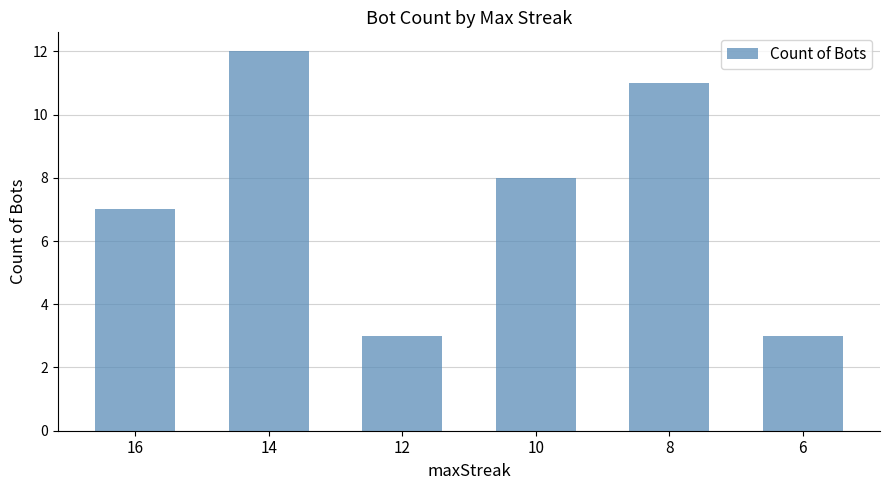

True or false: the data shows 11 at 8.

True